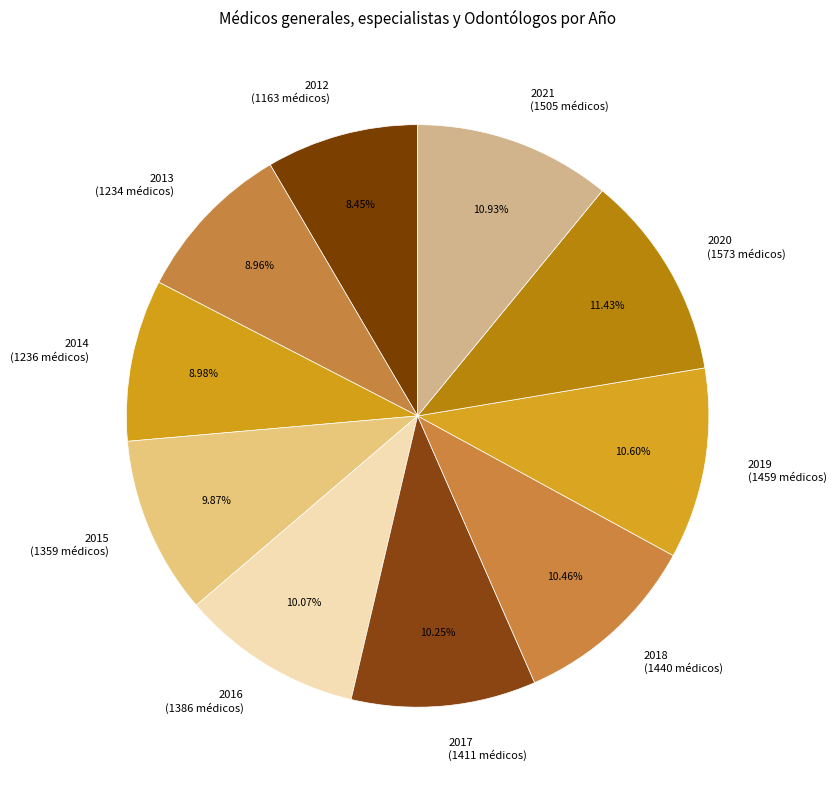

What is the ratio of the value at 2019 to the value at 2020?

0.9